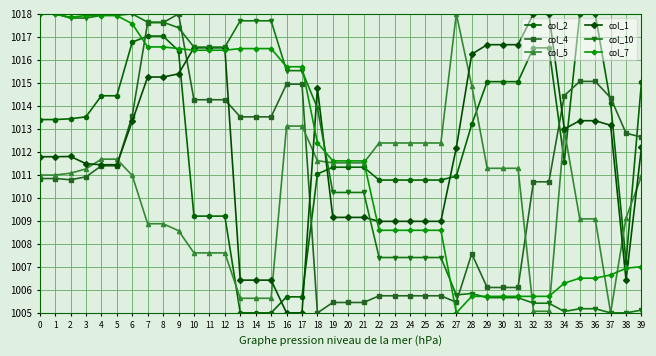

Which series ends up on top after the final intersection of col_2 and col_5?

col_2